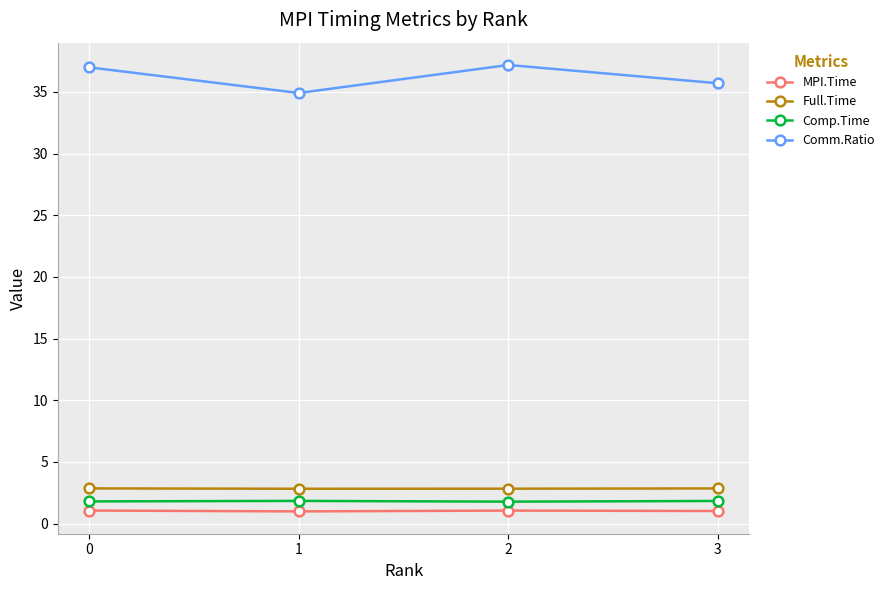

How many Comp.Time values are between 1 and 2?

4